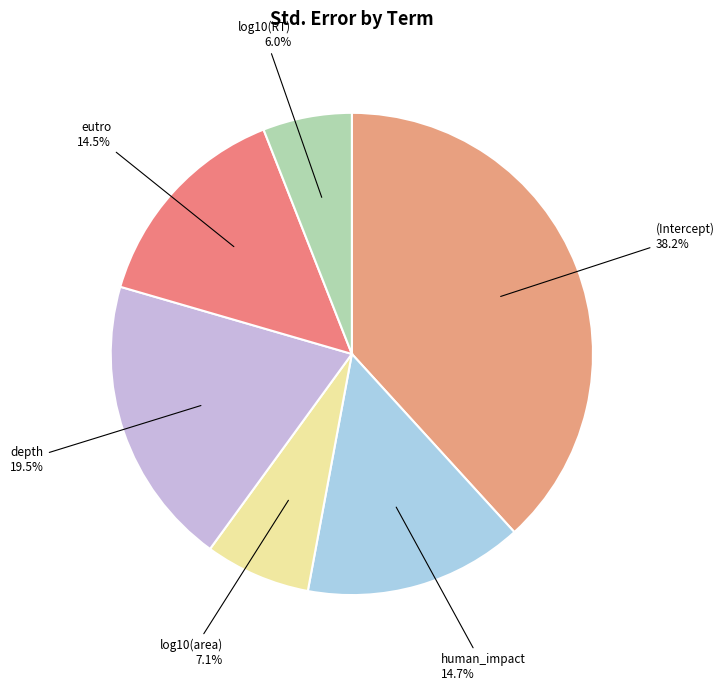

Which category has the biggest portion of the pie?

(Intercept)